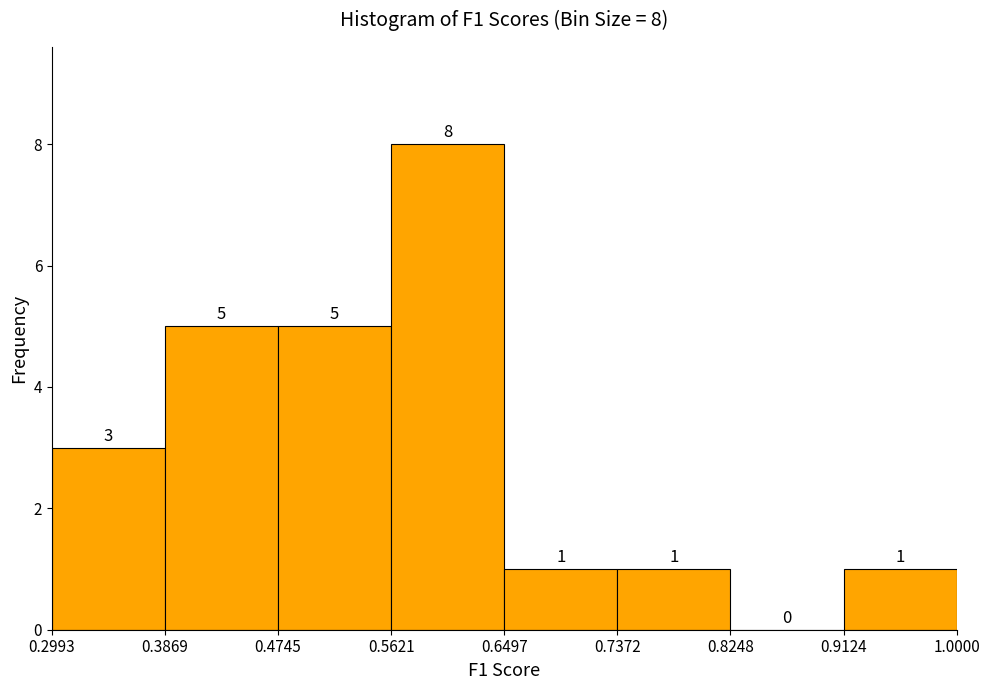

Which range on the x-axis has the tallest bar?

0.5621 to 0.6497